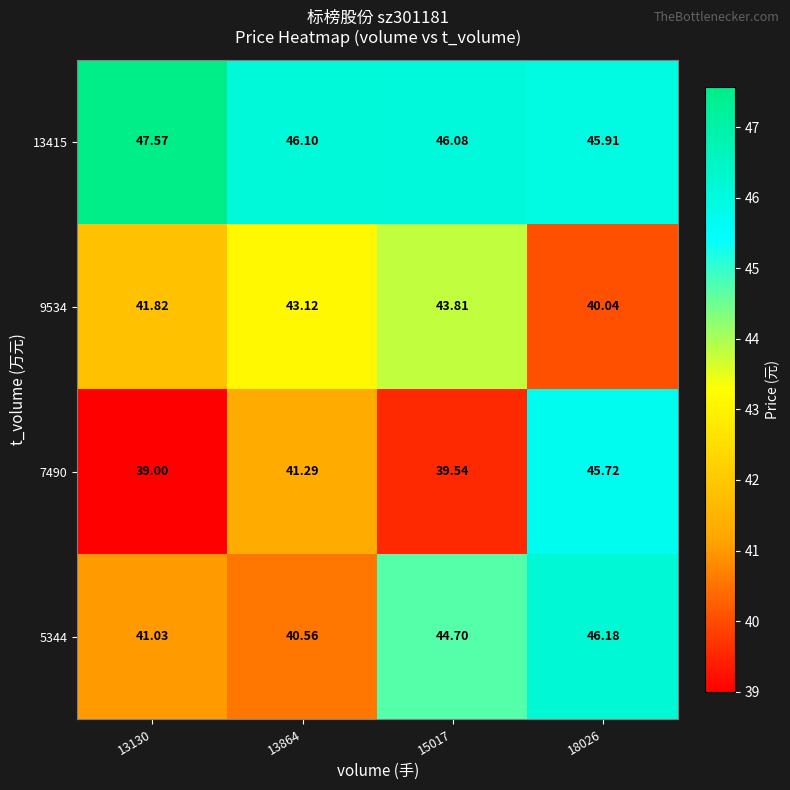

Is the value of 5344 at 18026 greater than the value of 13415 at 15017?

Yes